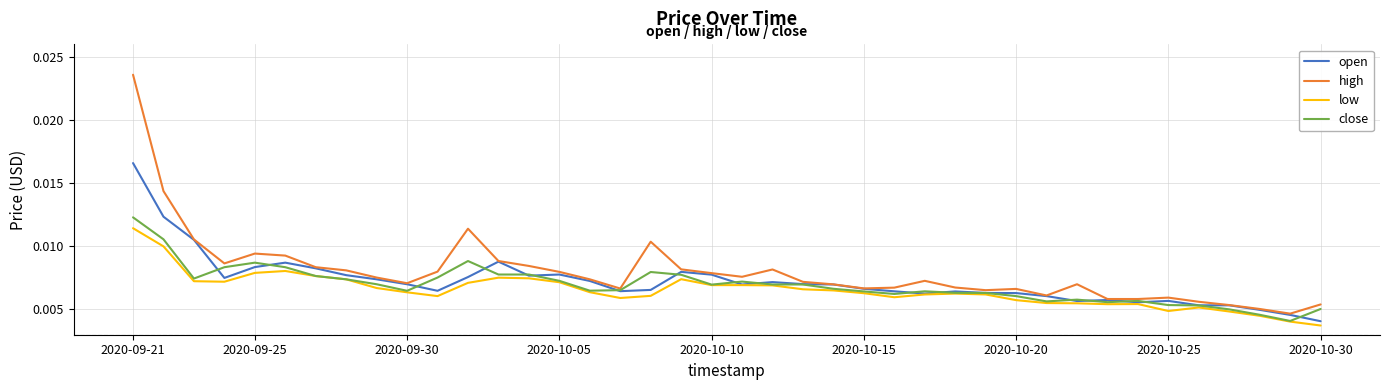

Which series has the largest range (max minus min)?

high